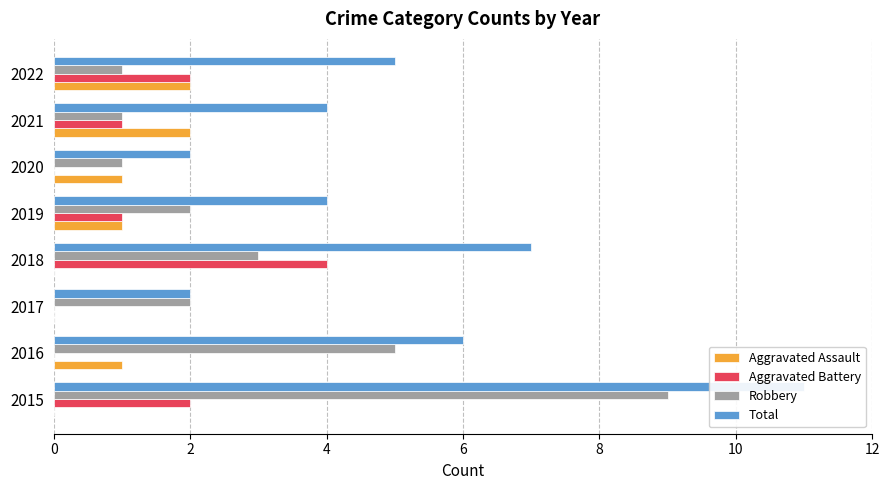

Rank the categories by Total value from highest to lowest.

0, 6, 2, 7, 8, 12, 4, 10